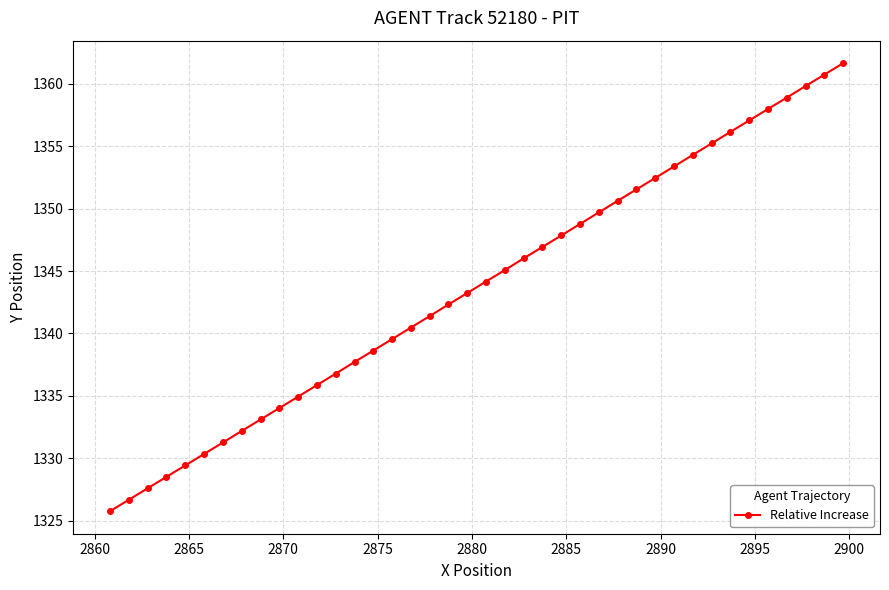

What is the average value?

1343.7